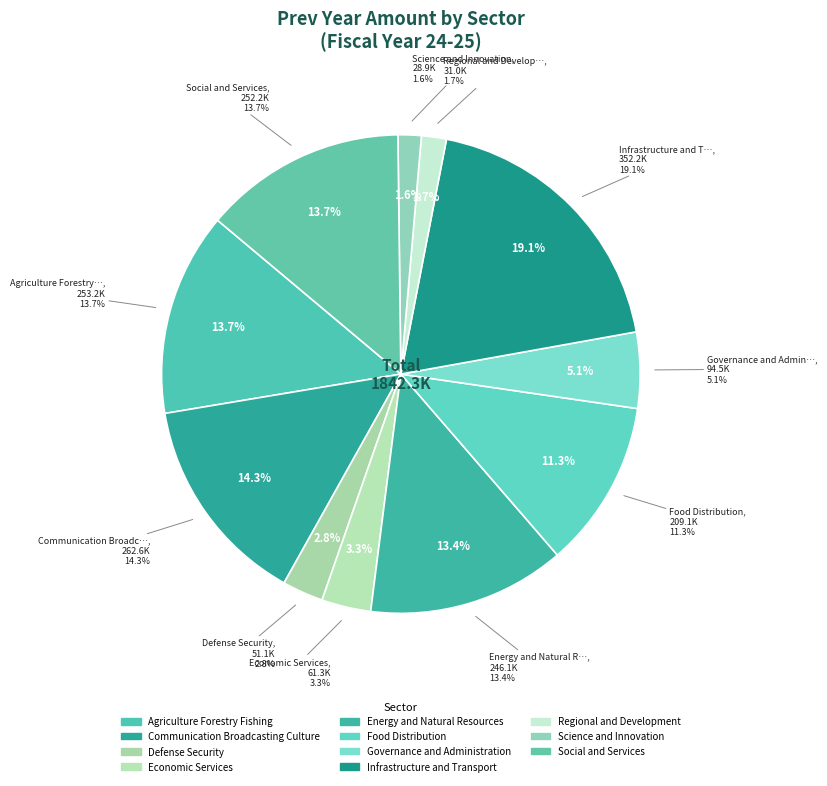

The Economic Services slice represents 1% of the pie. True or false?

False